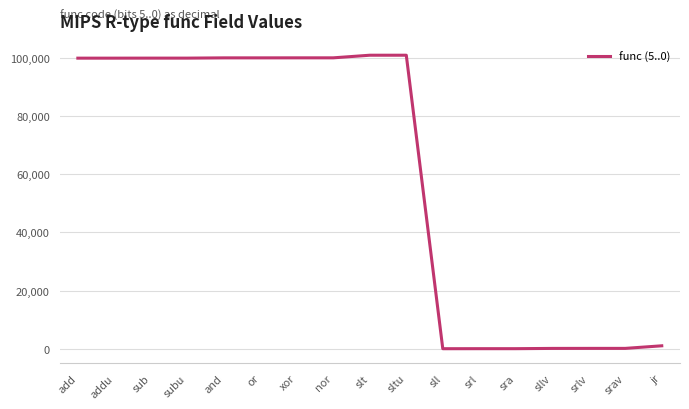

What is the difference between the maximum and minimum values?

101011